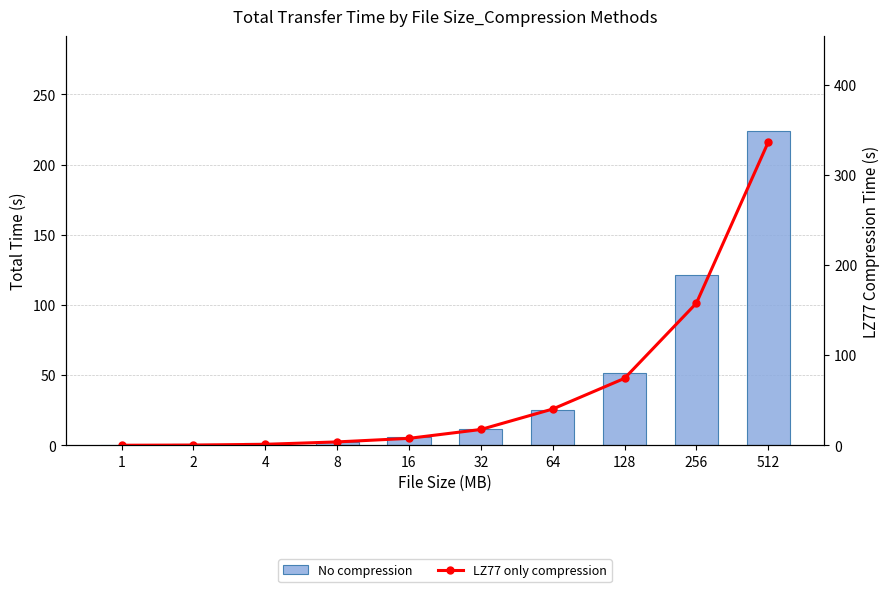

At which label is No compression closest to 112?

256